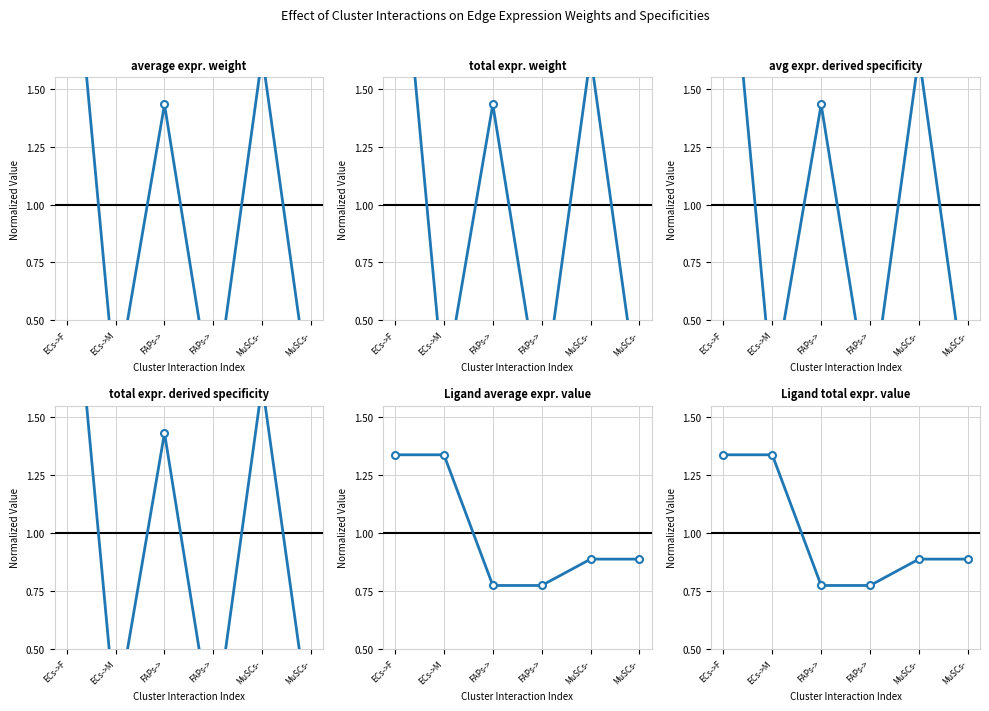

Reading left to right, transcribe all the data shown in this chart.

Edge average expression weight: 2.5	0.2	1.4	0.1	1.6	0.1
Edge total expression weight: 2.5	0.2	1.4	0.1	1.6	0.1
Edge avg expression derived specificity: 2.5	0.2	1.4	0.1	1.6	0.1
Edge total expression derived specificity: 2.5	0.2	1.4	0.1	1.6	0.1
Ligand average expression value: 1.3	1.3	0.8	0.8	0.9	0.9
Ligand total expression value: 1.3	1.3	0.8	0.8	0.9	0.9